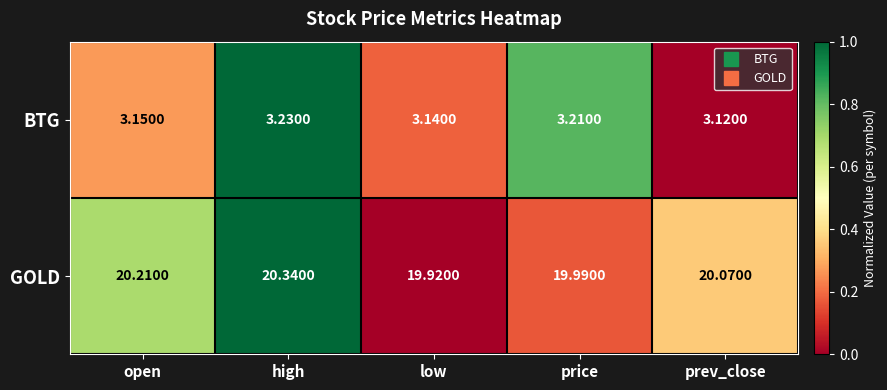

Count the number of categories in the chart.

5